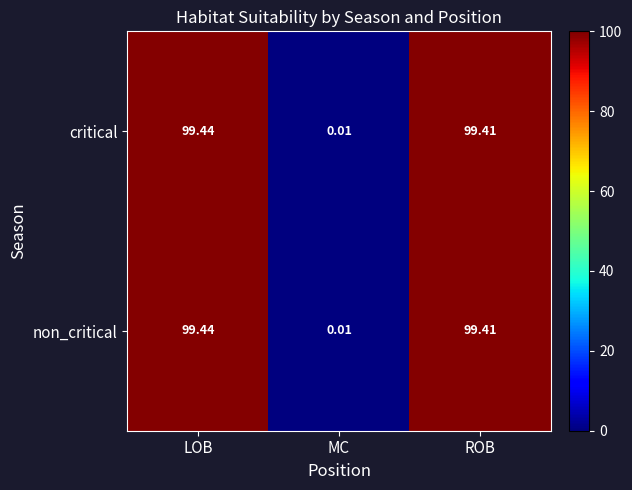

At which category is the sum across all series the highest?

LOB